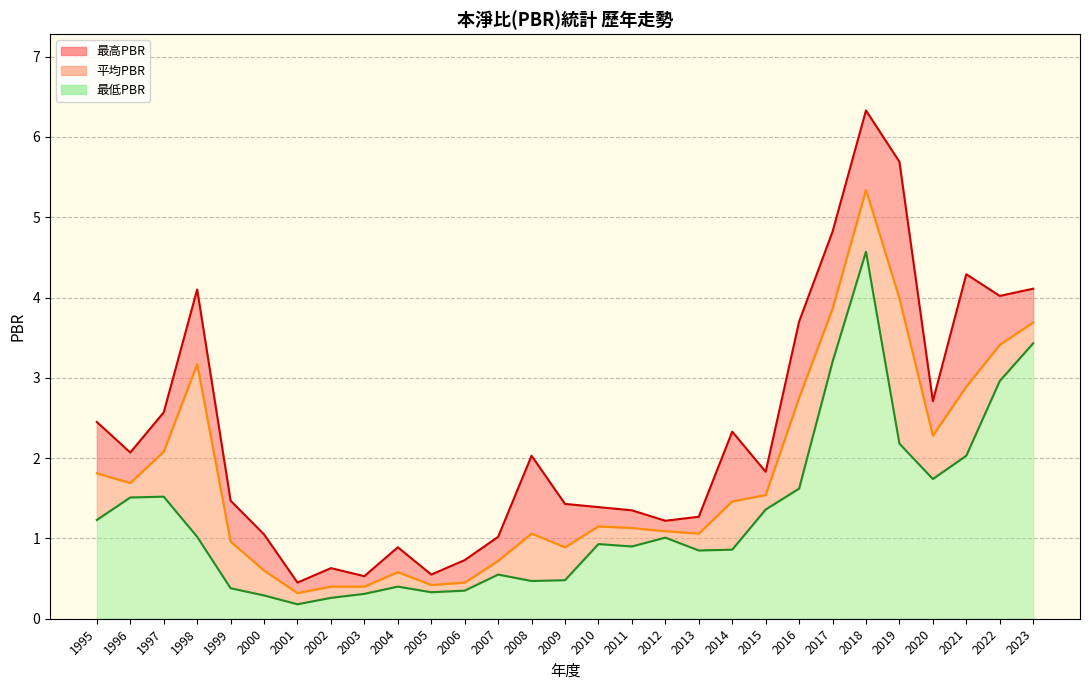

Which series has the largest total across all categories?

最高PBR